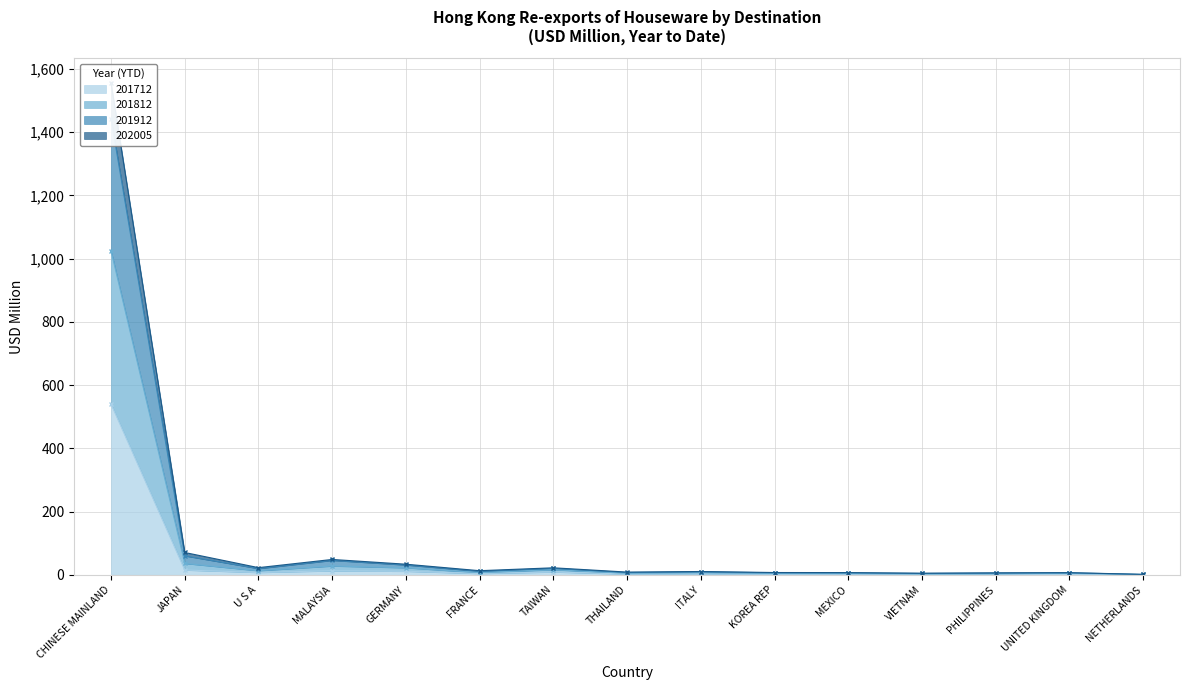

What is the average value of the 202005 series?

78.5